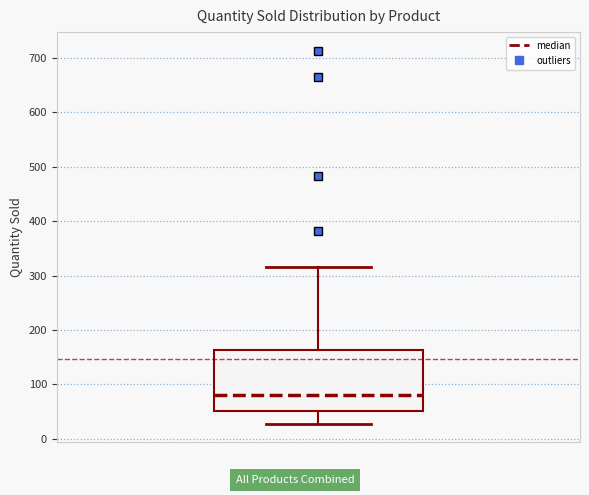

Transcribe this box plot: give where the median line is, the range the box spans, and where the two whiskers end, as read against the y-axis. The values are not printed on the chart, so give them approximately, as read against the axis.

median 80, box 50 to 160, whiskers 30 to 320